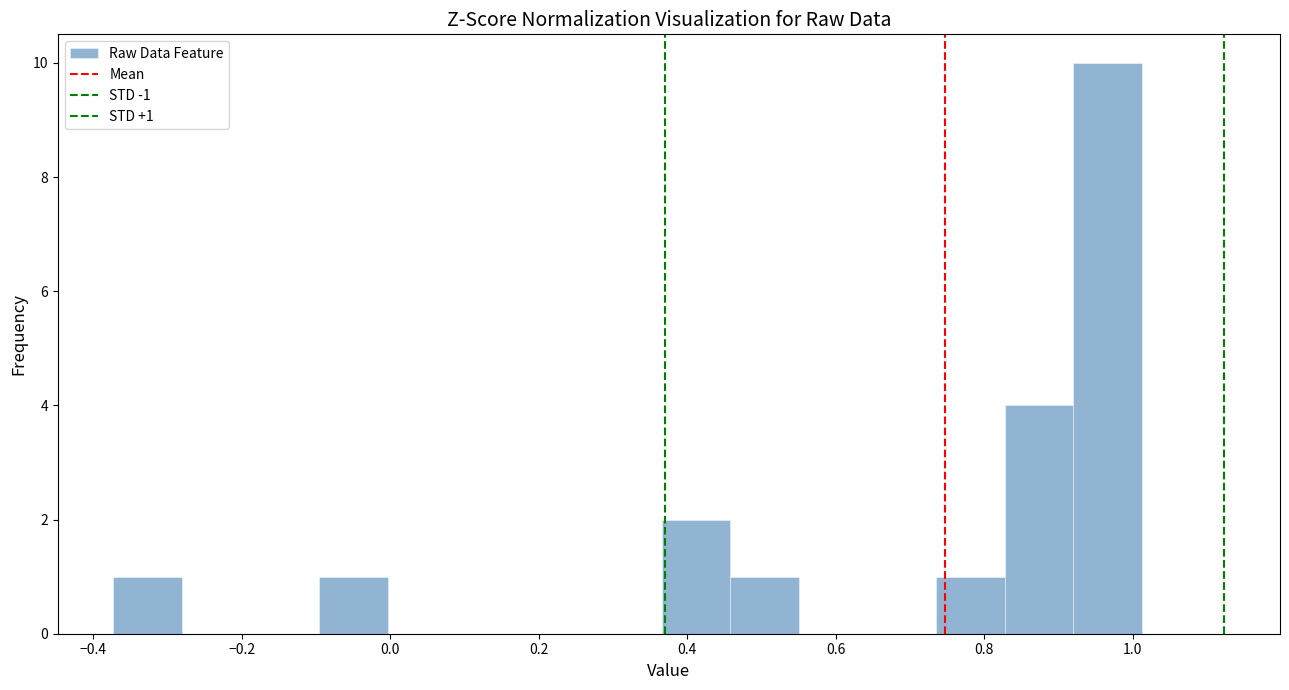

Over which range of the x-axis is the bar tallest?

0.92 to 1.02